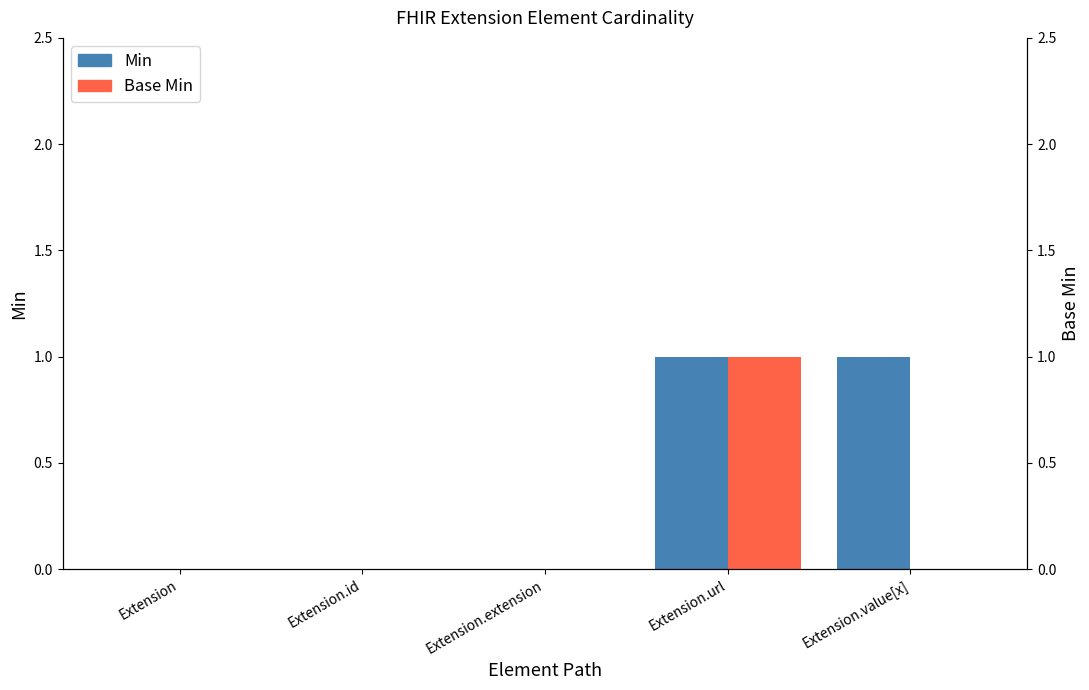

Reading right to left, transcribe all the data shown in this chart.

Min: 1	1	0	0	0
Base Min: 0	1	0	0	0